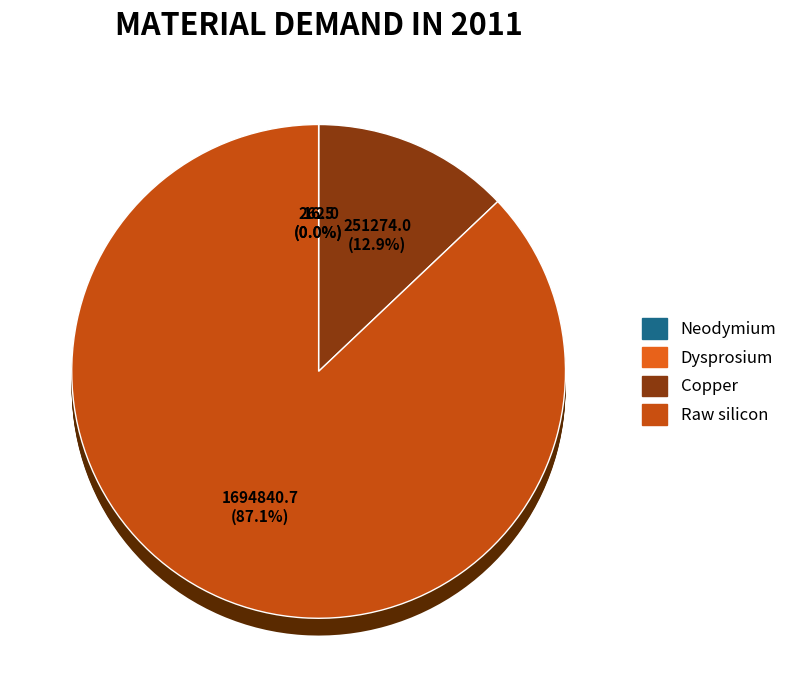

To the nearest percent, what is the average slice percentage?

25%